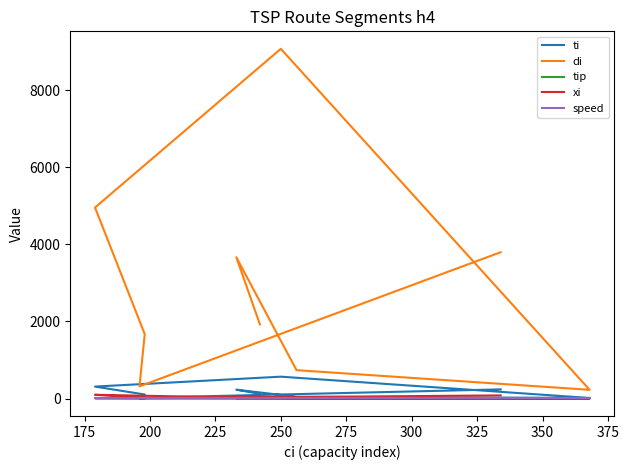

Reading left to right, transcribe all the data shown in this chart.

ti: 120.3	229.0	46.0	14.1	566.9	309.7	104.4	19.7	237.2
di: 1924.9	3664.7	735.7	226.1	9071.0	4954.9	1670.4	315.6	3795.1
tip: 2.0	9.0	1.0	3.0	1.0	6.0	4.0	9.0	4.0
xi: 41.0	60.0	3.0	2.0	3.0	97.0	19.0	6.0	81.0
speed: 16.0	16.0	16.0	16.0	16.0	16.0	16.0	16.0	16.0